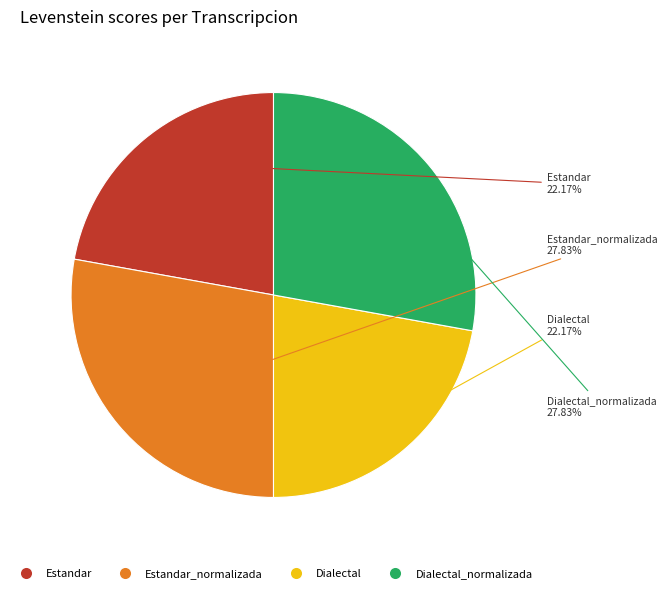

Is there any slice that represents more than half of the pie?

No